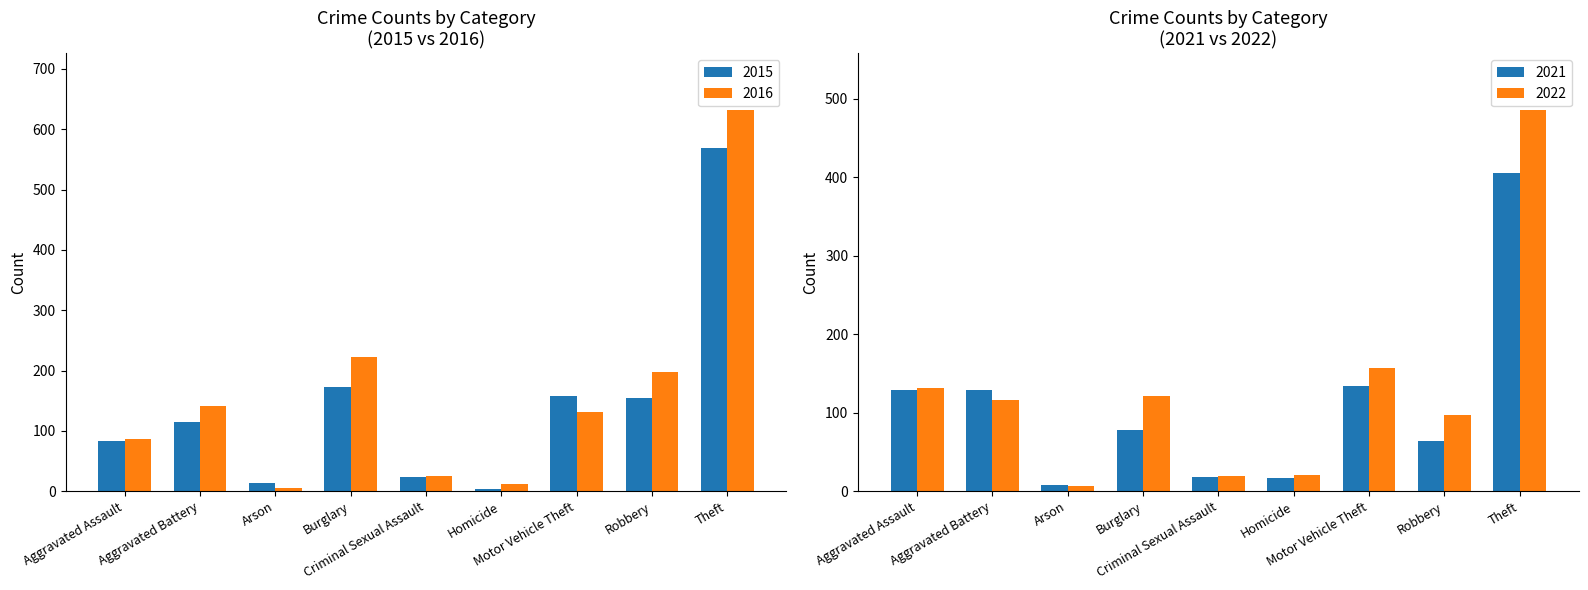

The 2016 series shows 131 at Motor Vehicle Theft. True or false?

True